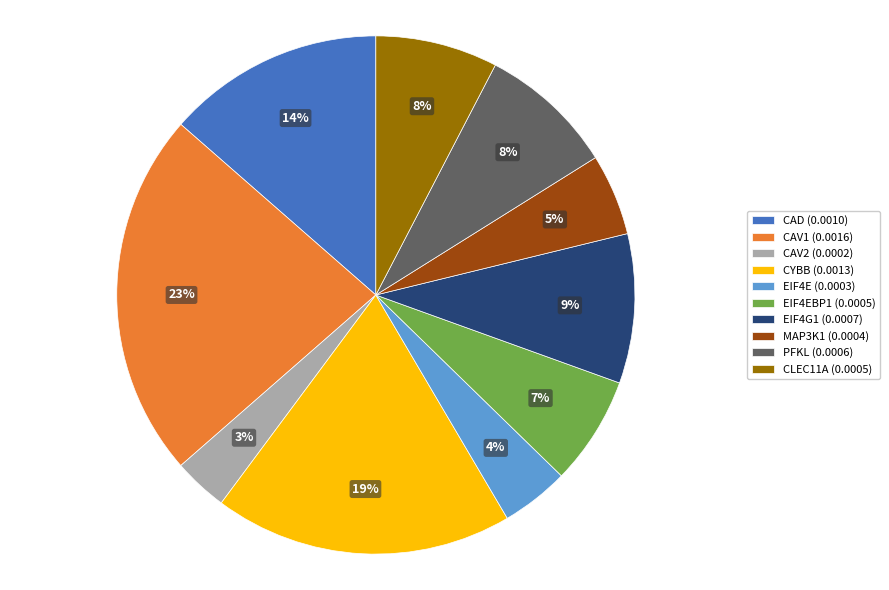

To the nearest percent, what percentage of the pie is MAP3K1 (0.0004)?

5%